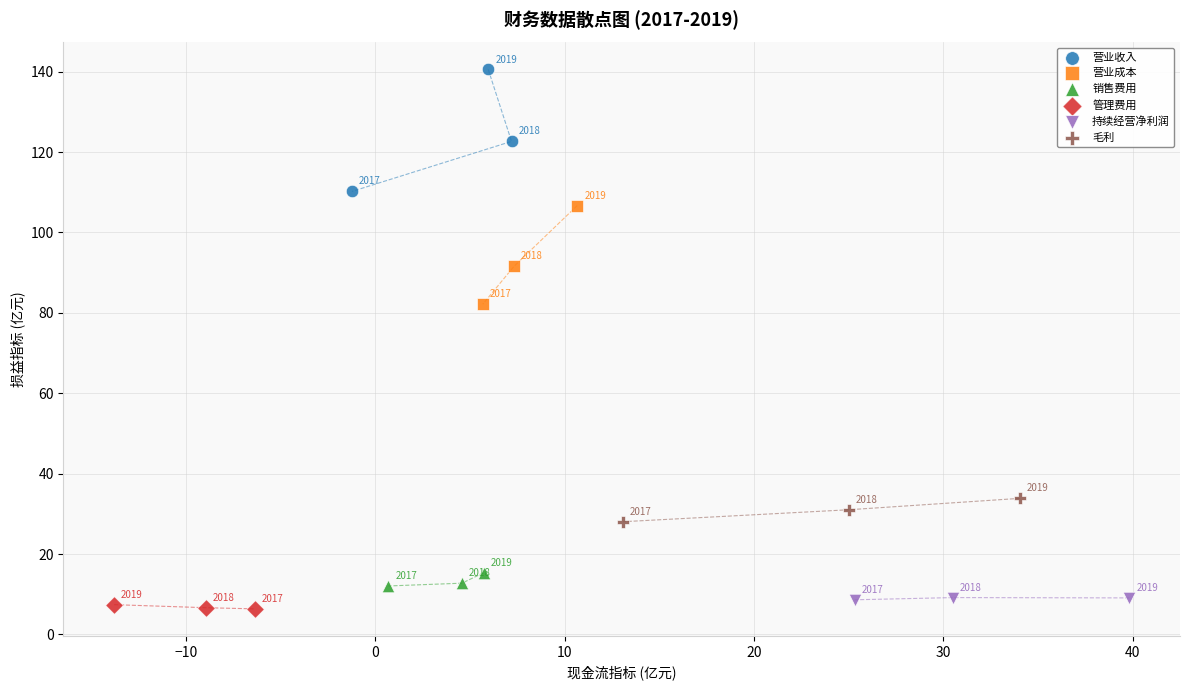

Which series contains the highest Y value?

营业收入